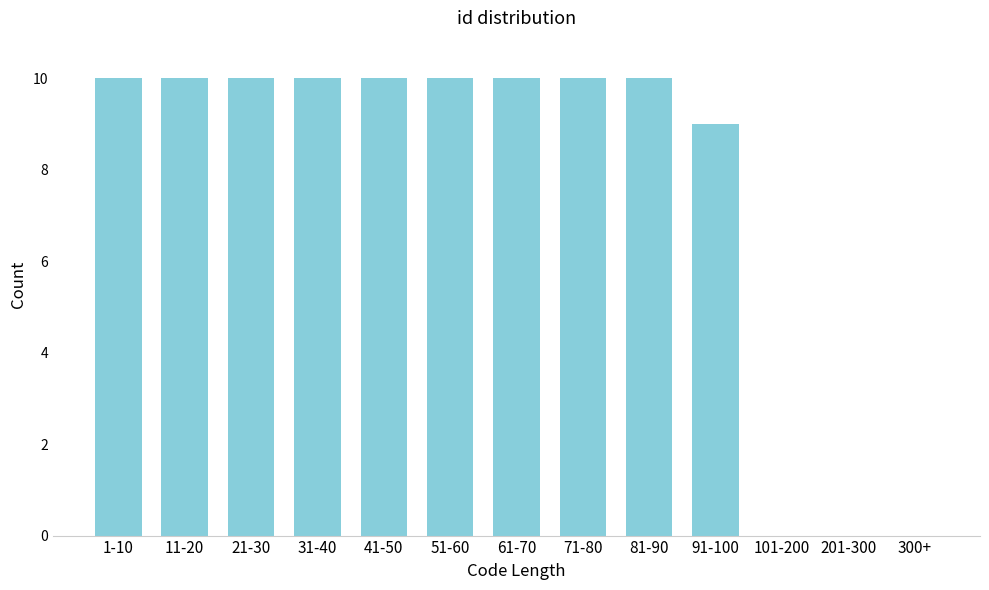

Reading right to left, list all the values displayed in this chart.

300+=0	201-300=0	101-200=0	91-100=9	81-90=10	71-80=10	61-70=10	51-60=10	41-50=10	31-40=10	21-30=10	11-20=10	1-10=10